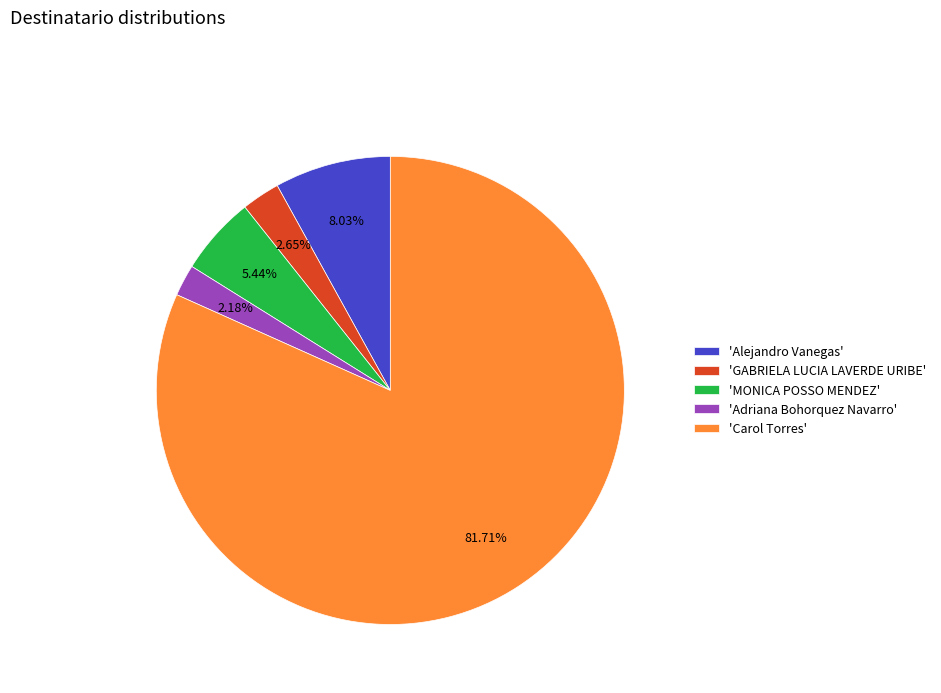

How many segments does this pie chart have?

5